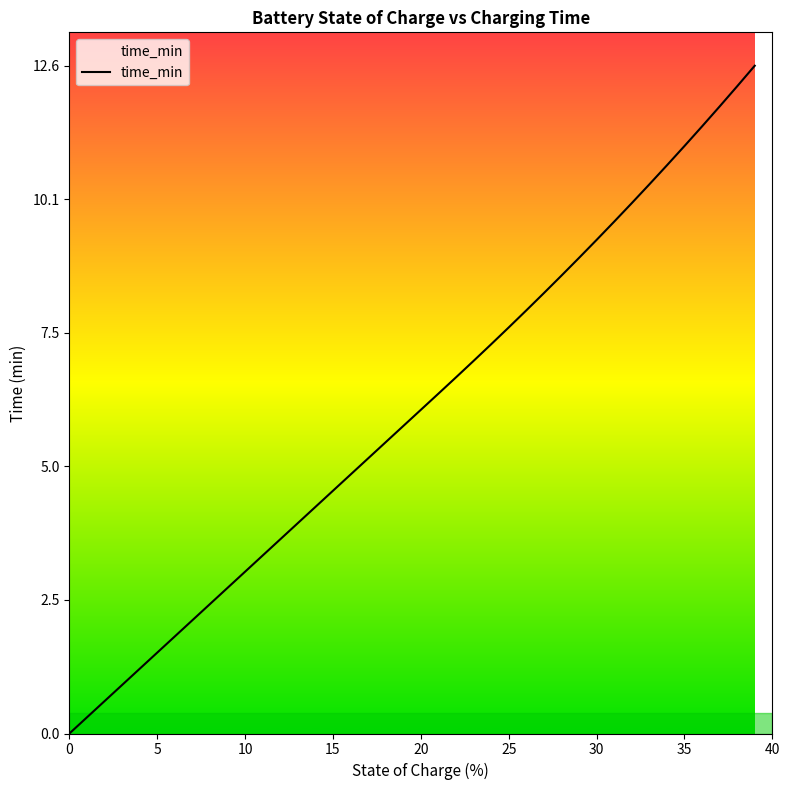

How many values are above zero?

39